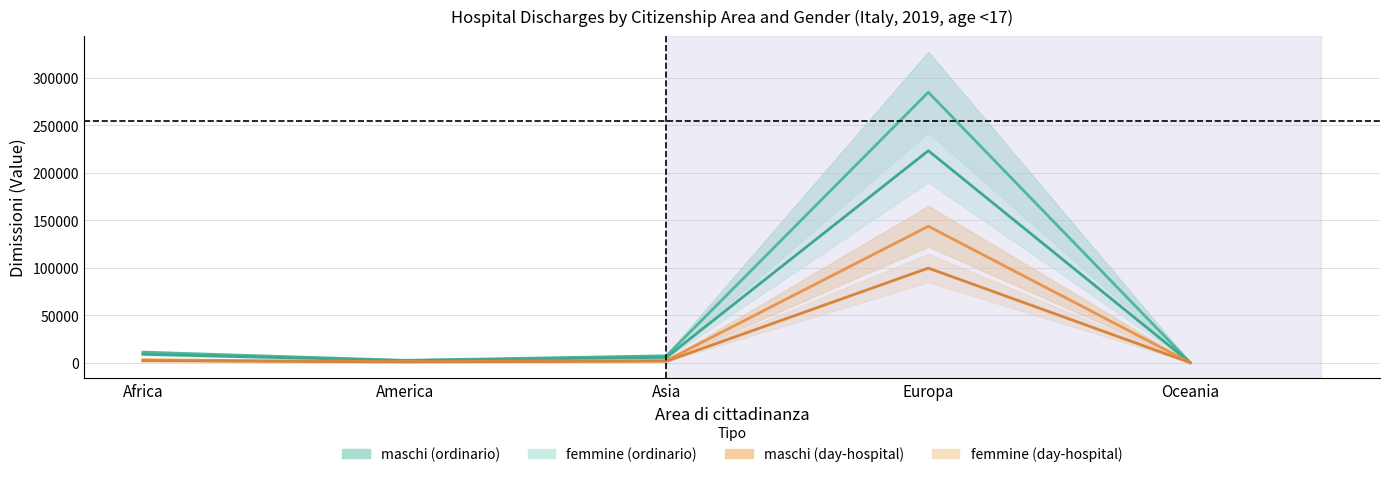

What is the sum of all maschi (day-hospital) values?

149760